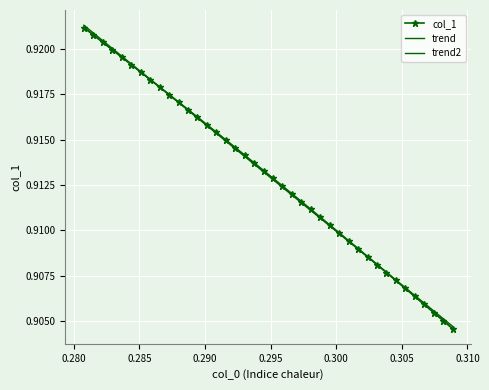

Which series ends up on top after the final intersection of trend2 and trend?

trend